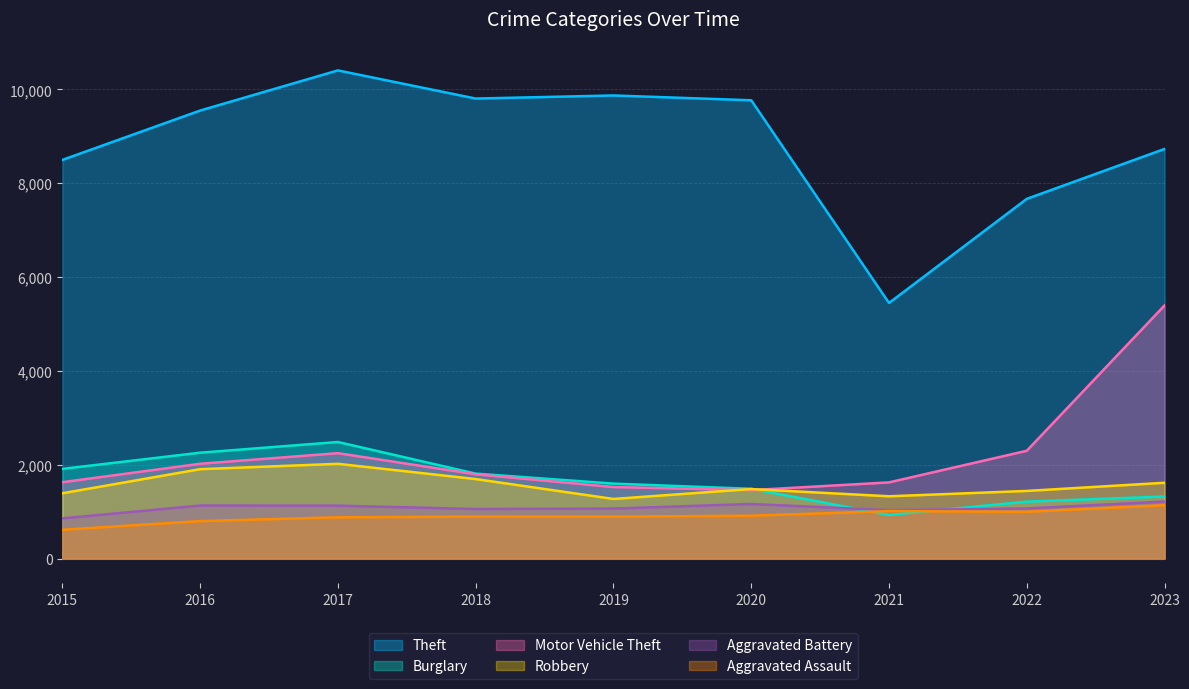

At which label does Theft reach its minimum?

2021